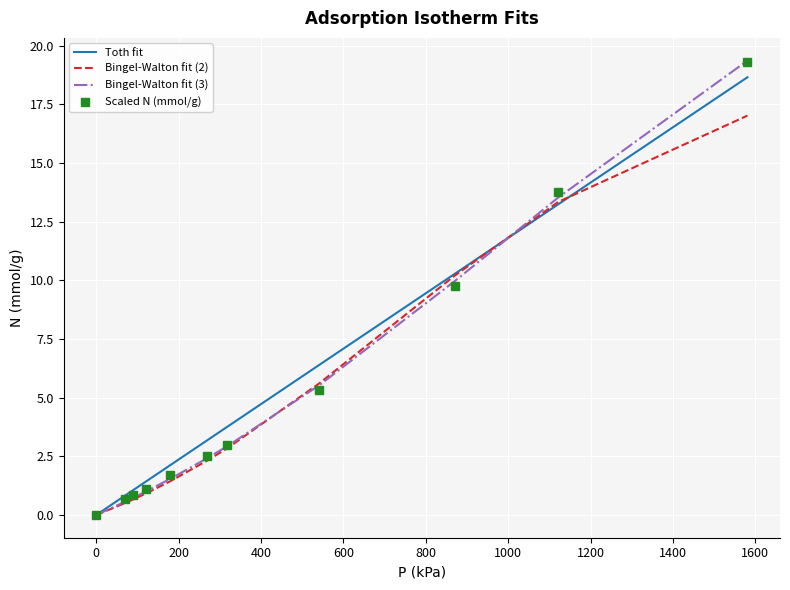

What is the highest value of the Bingel-Walton fit (2) series?

17.0